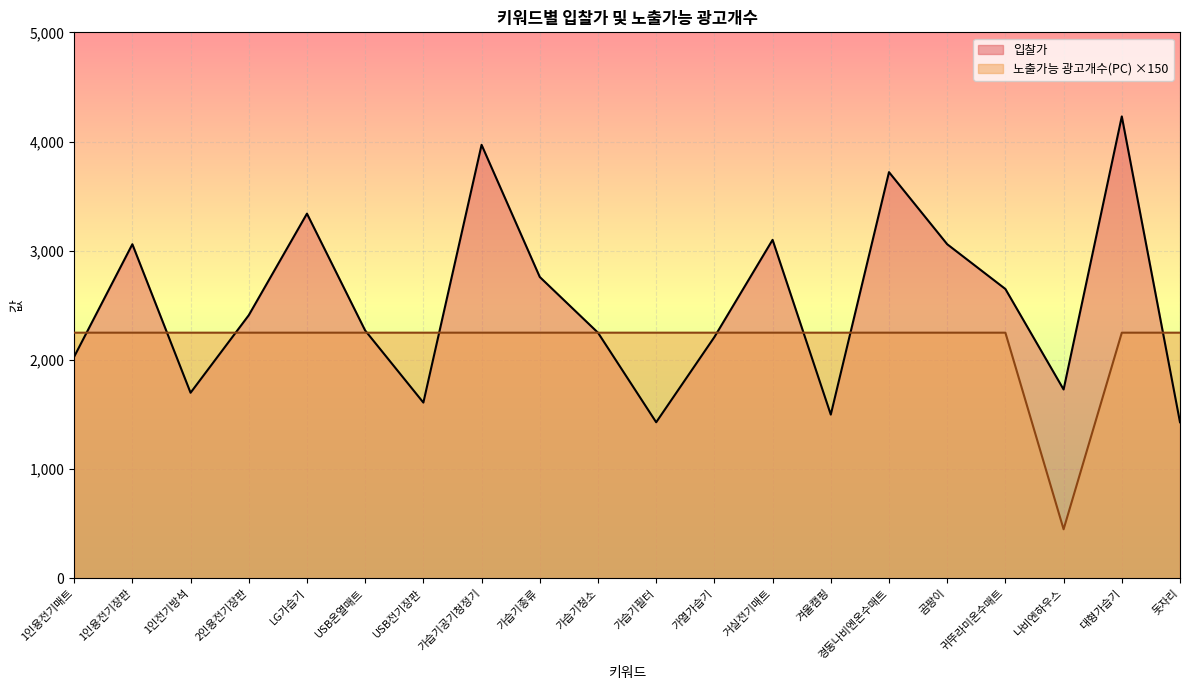

Where is the first local minimum for 노출가능 광고개수(PC)?

나비엔하우스